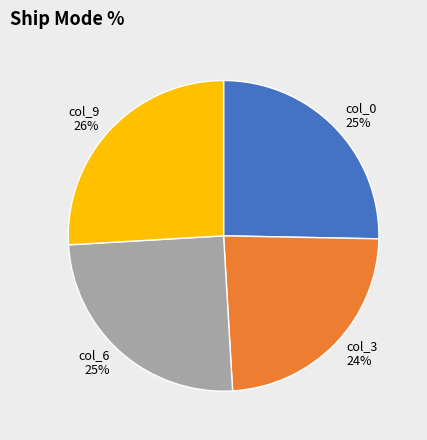

To the nearest percent, what is the average slice percentage?

25%